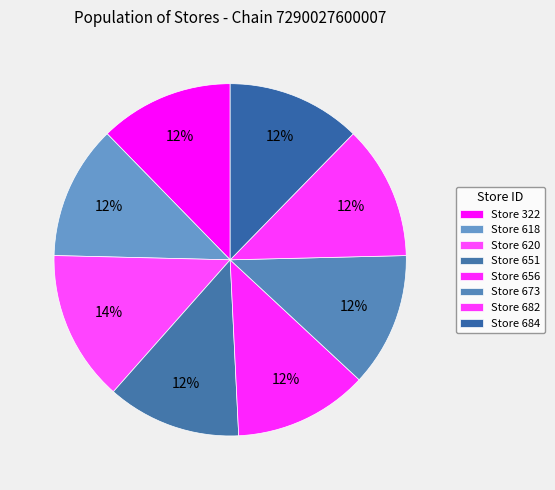

Does any single category account for the majority?

No